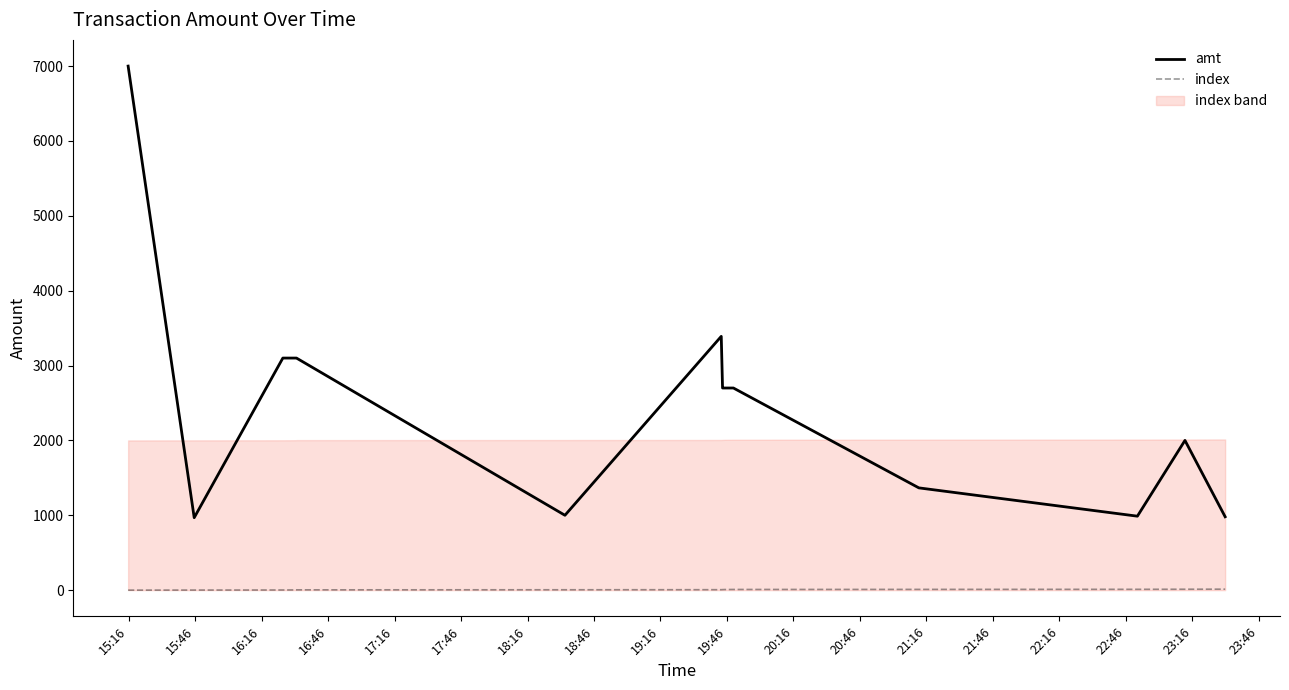

True or false: index and amt intersect in this chart.

False